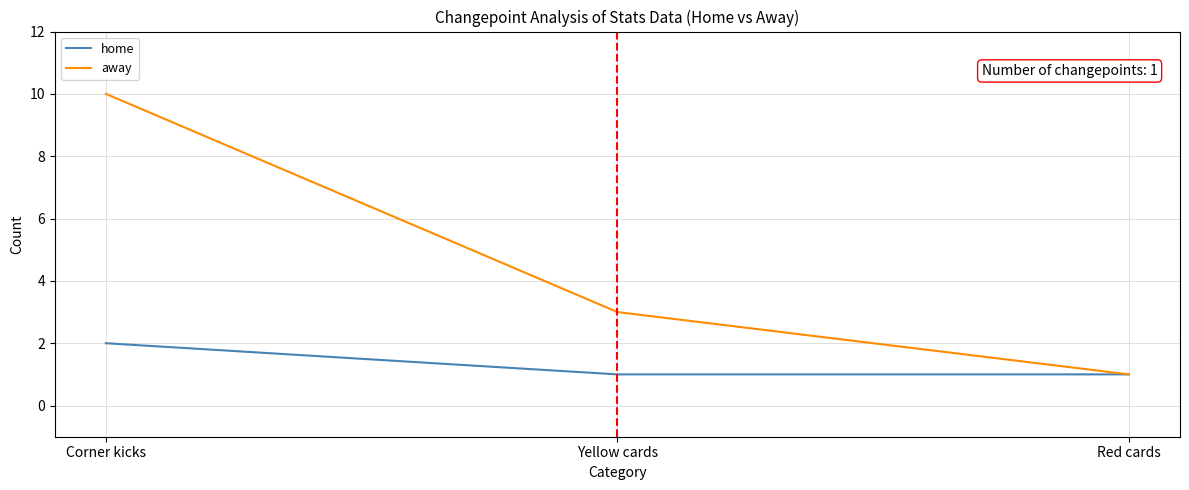

What is the difference between the home values at Red cards and Corner kicks?

1